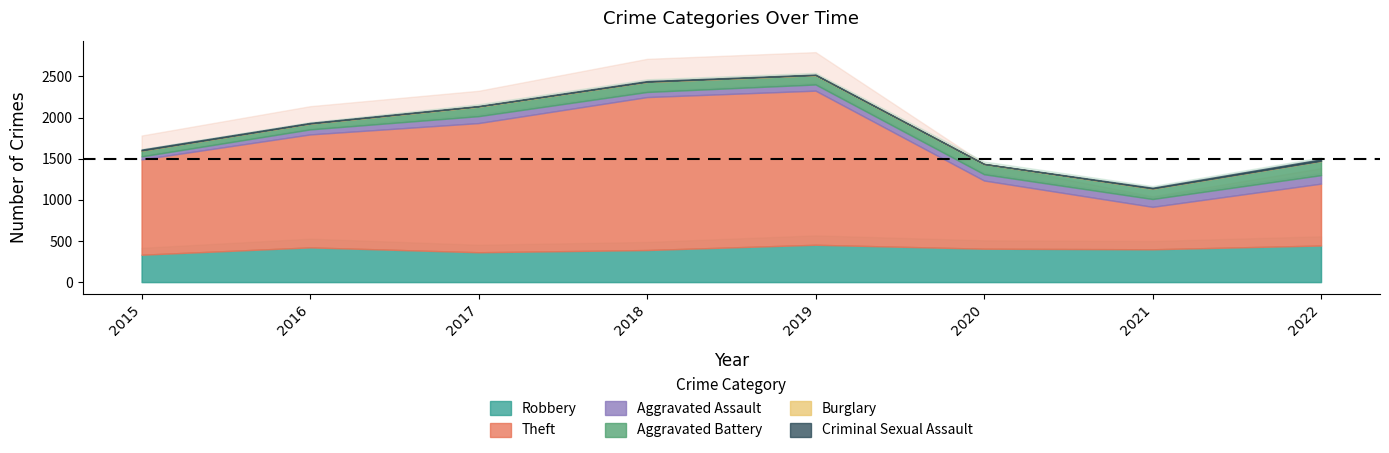

Which category has the highest value in the Theft series?

2019